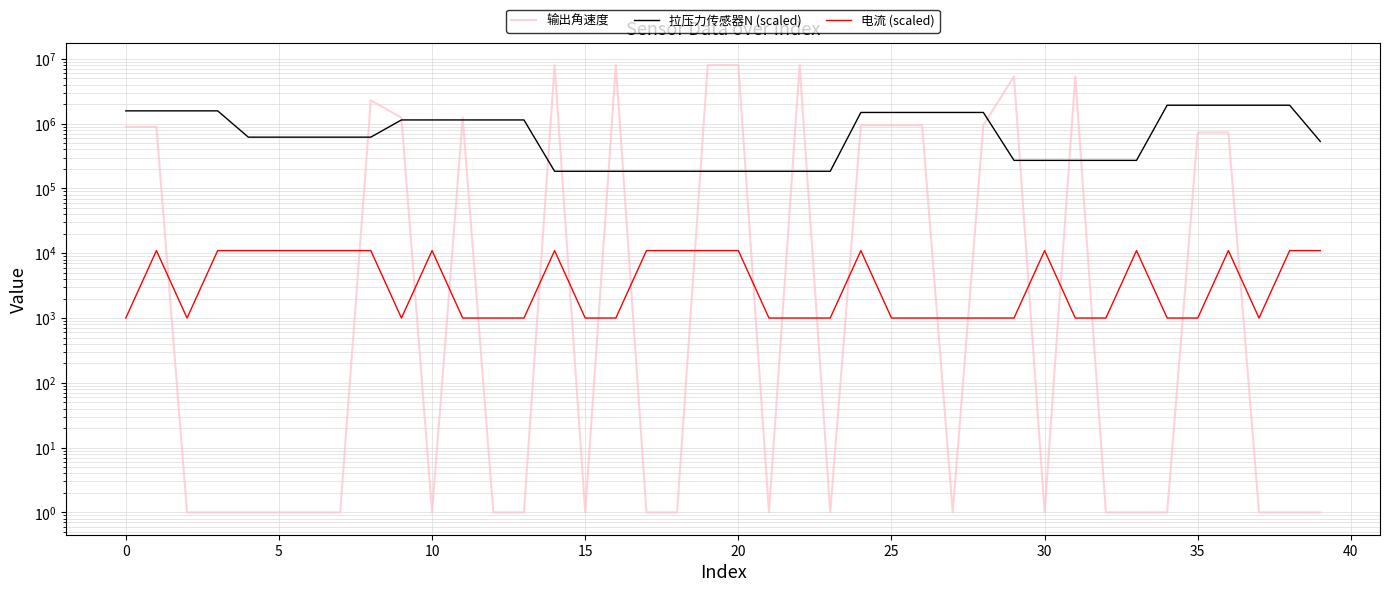

Rank the series by their maximum value, from lowest to highest.

电流 (scaled), 拉压力传感器N (scaled), 输出角速度